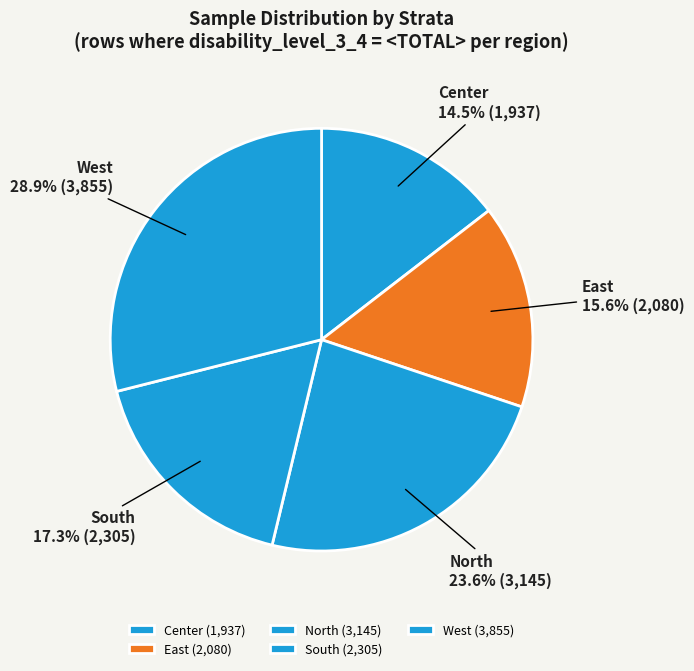

Count the number of slices in the pie.

5